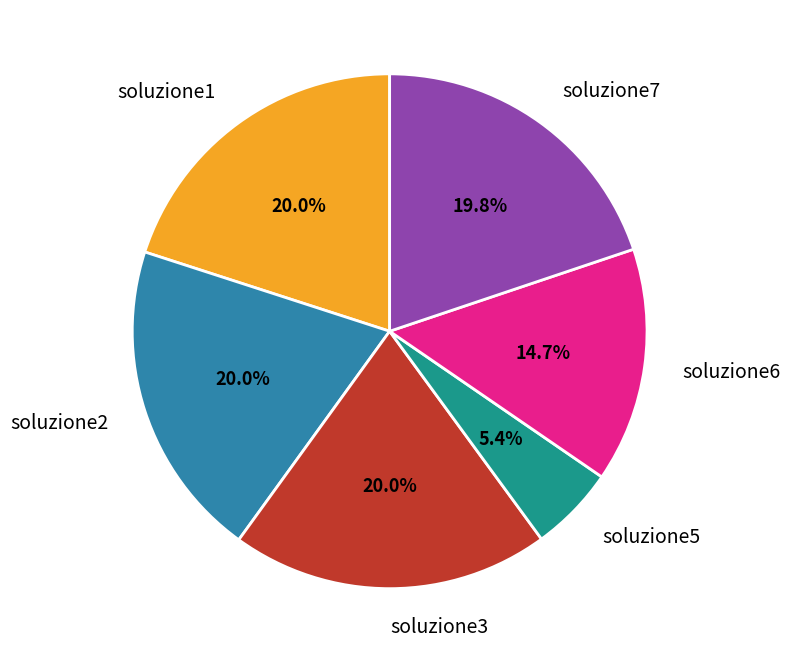

What percentage is the soluzione3 slice, to the nearest percent?

20%